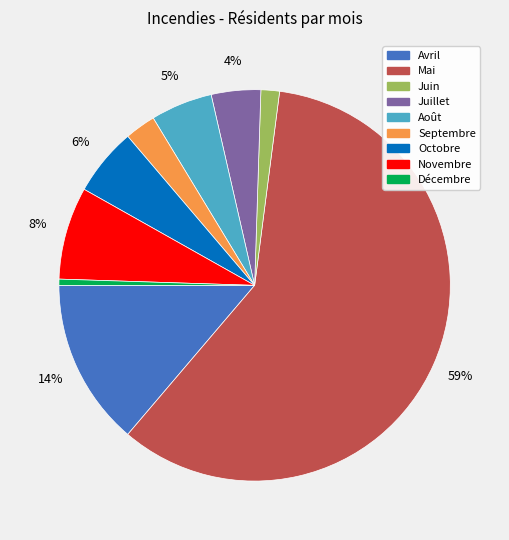

Which has a higher value, Décembre or Mai?

Mai